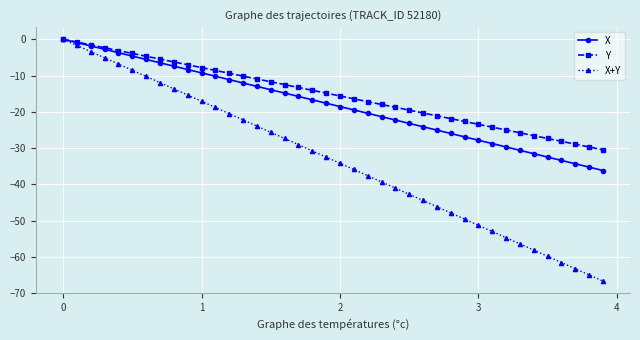

How many lines are shown in the chart?

3